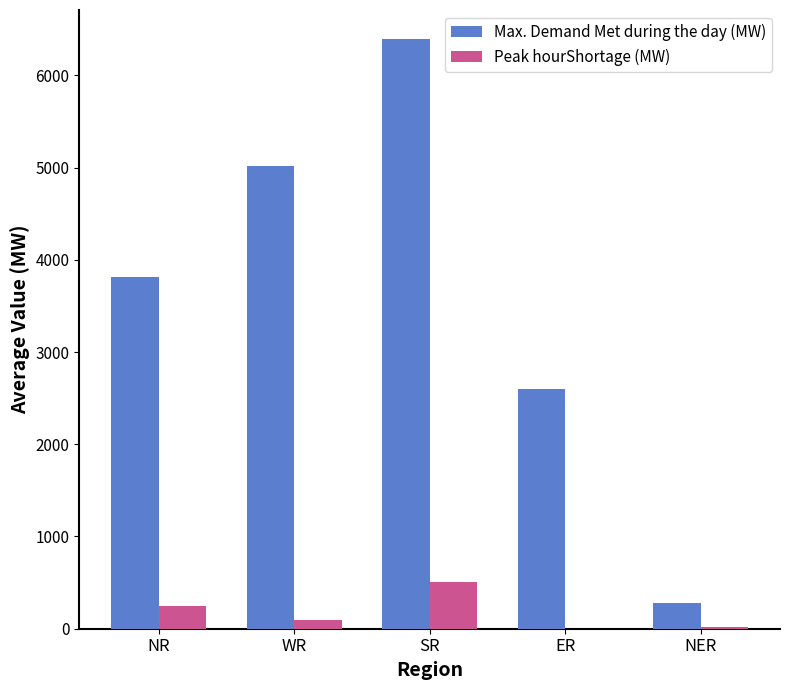

Between WR and SR, which series saw the biggest shift?

Max. Demand Met during the day (MW)